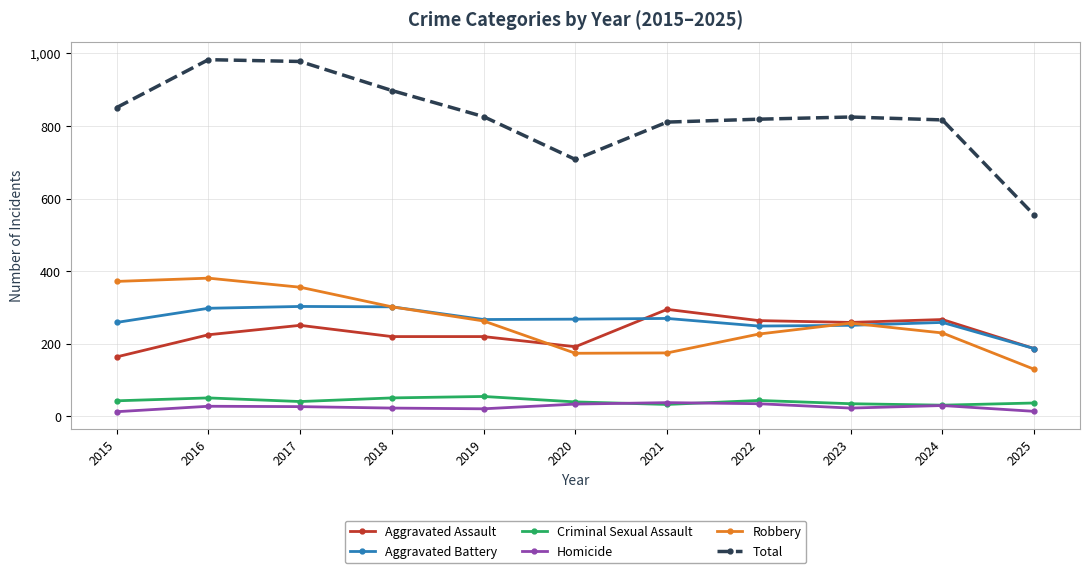

At which label does Aggravated Battery reach its minimum?

2025